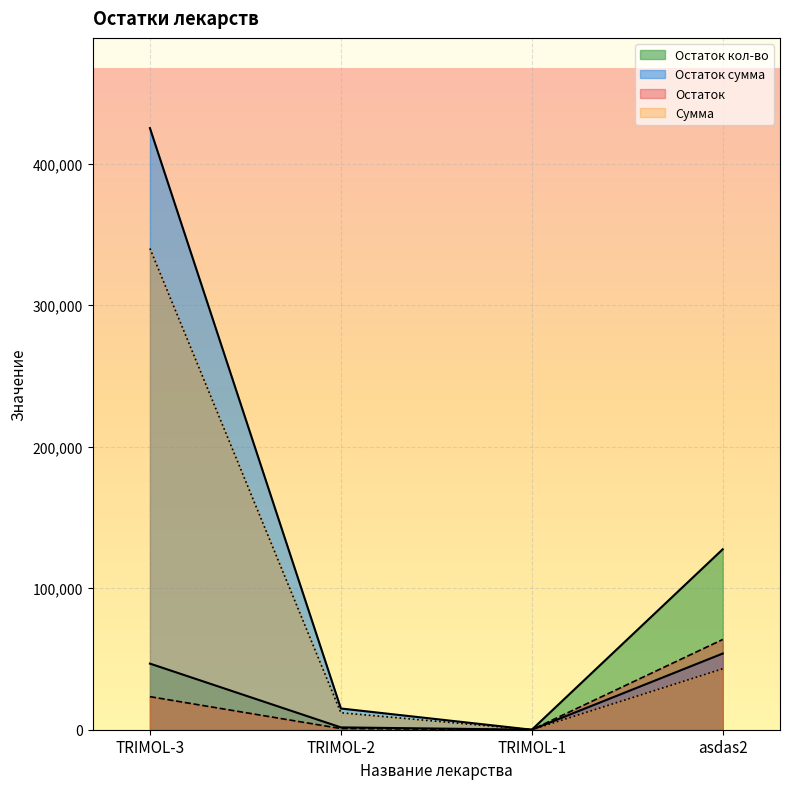

What is the average value of the Остаток кол-во series?

43965.5